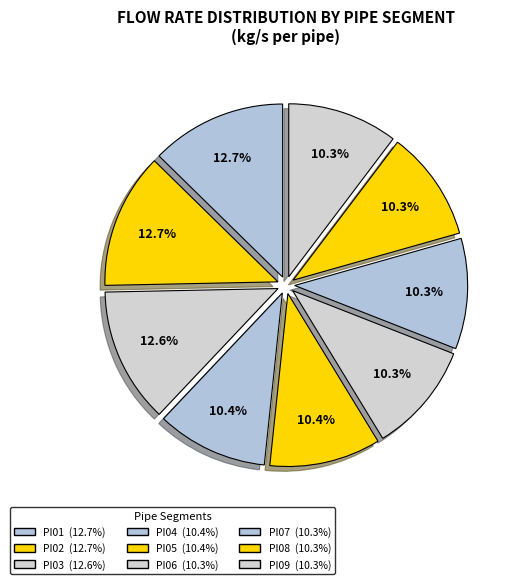

The PI05 slice represents 18% of the pie. True or false?

False